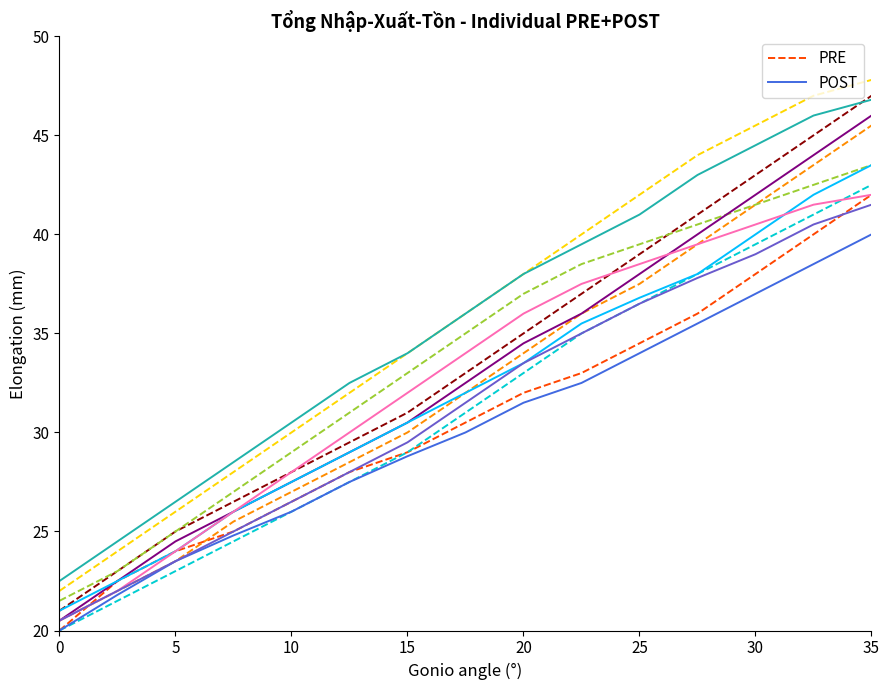

How many data points in PRE are above 30?

8